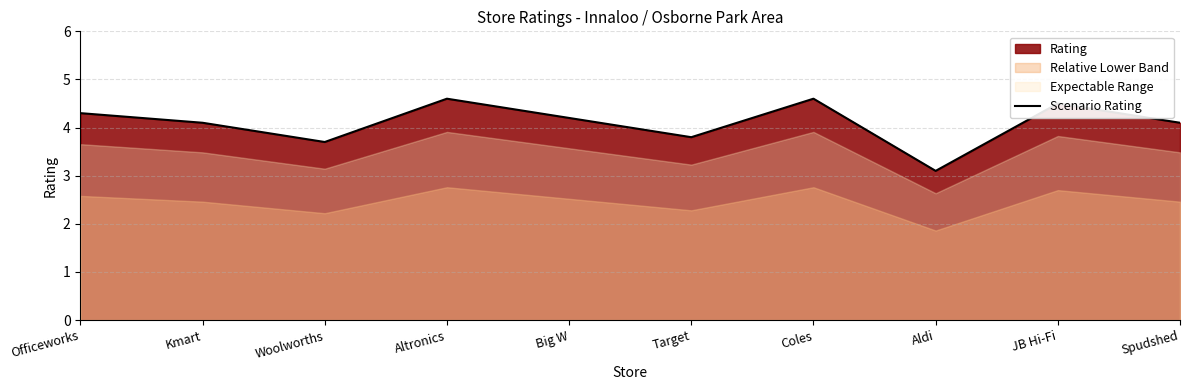

Reading left to right, list all the values displayed in this chart.

4.3	4.1	3.7	4.6	4.2	3.8	4.6	3.1	4.5	4.1